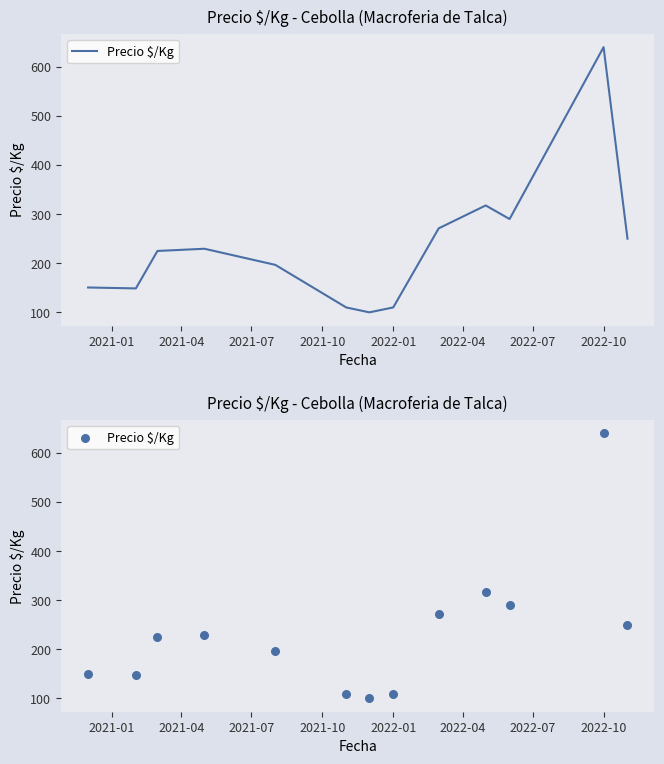

What is the change in value from 2021-07 to 11?

+415.0